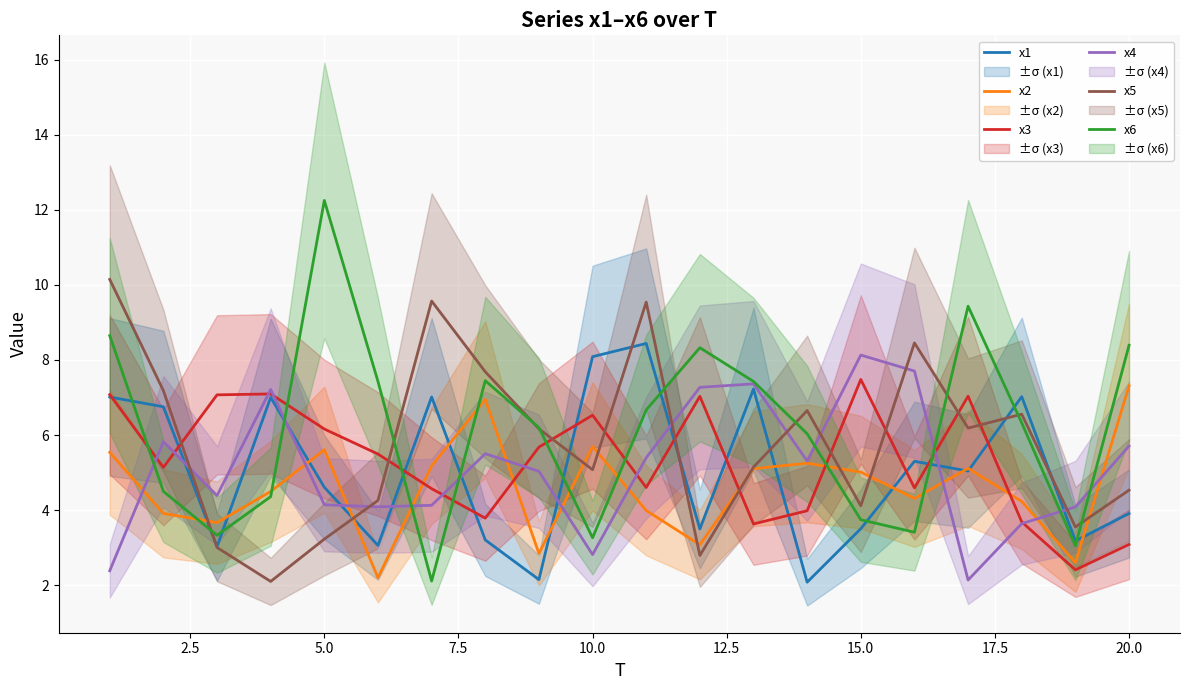

Reading right to left, extract all data points from this chart.

x1: 3.9	3.2	7.0	5.0	5.3	3.5	2.1	7.2	3.5	8.4	8.1	2.1	3.2	7.0	3.1	4.6	7.0	3.0	6.8	7.0
x2: 7.3	2.6	4.2	5.1	4.3	5.0	5.2	5.1	3.1	4.0	5.7	2.8	6.9	5.2	2.2	5.6	4.5	3.7	3.9	5.5
x3: 3.1	2.4	3.7	7.0	4.6	7.5	4.0	3.6	7.0	4.6	6.5	5.7	3.8	4.6	5.5	6.2	7.1	7.1	5.1	7.1
x4: 5.7	4.1	3.6	2.1	7.7	8.1	5.3	7.4	7.3	5.4	2.8	5.0	5.5	4.1	4.1	4.1	7.2	4.4	5.8	2.4
x5: 4.5	3.5	6.6	6.2	8.5	4.1	6.7	5.1	2.8	9.5	5.1	6.2	7.7	9.6	4.3	3.2	2.1	3.0	7.2	10.1
x6: 8.4	3.0	6.3	9.4	3.4	3.7	6.0	7.4	8.3	6.7	3.3	6.2	7.4	2.1	7.4	12.3	4.4	3.3	4.5	8.6